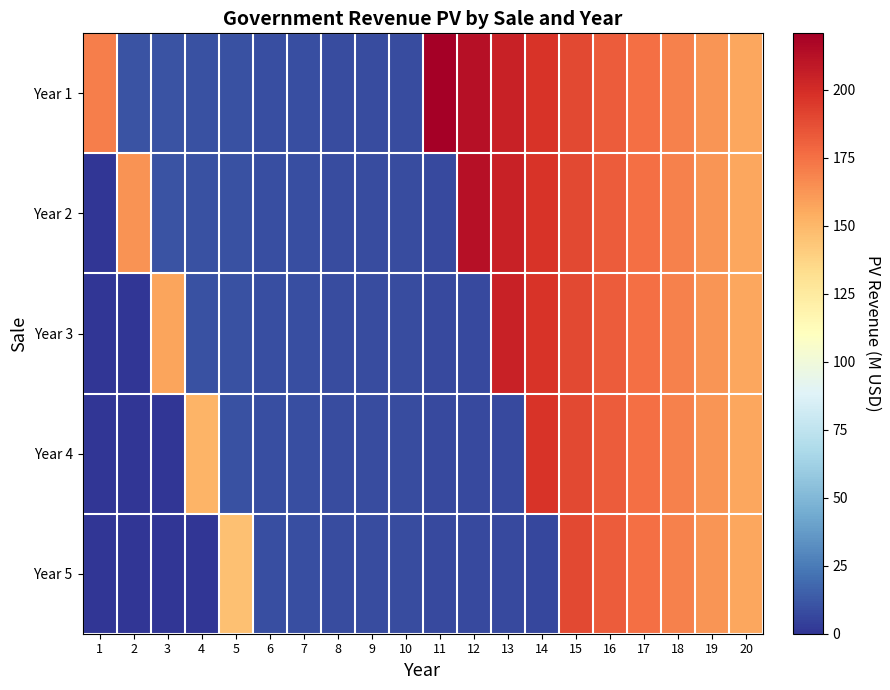

Reading right to left, transcribe all the data shown in this chart.

Year 1: 20=156.7	19=162.7	18=169.1	17=175.6	16=182.4	15=189.5	14=196.9	13=204.5	12=212.5	11=220.7	10=8.0	9=8.3	8=8.6	7=8.9	6=9.3	5=9.6	4=10.0	3=10.4	2=10.8	1=170.0
Year 2: 20=156.7	19=162.7	18=169.1	17=175.6	16=182.4	15=189.5	14=196.9	13=204.5	12=212.5	11=7.7	10=8.0	9=8.3	8=8.6	7=8.9	6=9.3	5=9.6	4=10.0	3=10.4	2=163.7	1=0.0
Year 3: 20=156.7	19=162.7	18=169.1	17=175.6	16=182.4	15=189.5	14=196.9	13=204.5	12=7.4	11=7.7	10=8.0	9=8.3	8=8.6	7=8.9	6=9.3	5=9.6	4=10.0	3=157.6	2=0.0	1=0.0
Year 4: 20=156.7	19=162.7	18=169.1	17=175.6	16=182.4	15=189.5	14=196.9	13=7.1	12=7.4	11=7.7	10=8.0	9=8.3	8=8.6	7=8.9	6=9.3	5=9.6	4=151.7	3=0.0	2=0.0	1=0.0
Year 5: 20=156.7	19=162.7	18=169.1	17=175.6	16=182.4	15=189.5	14=6.8	13=7.1	12=7.4	11=7.7	10=8.0	9=8.3	8=8.6	7=8.9	6=9.3	5=146.0	4=0.0	3=0.0	2=0.0	1=0.0